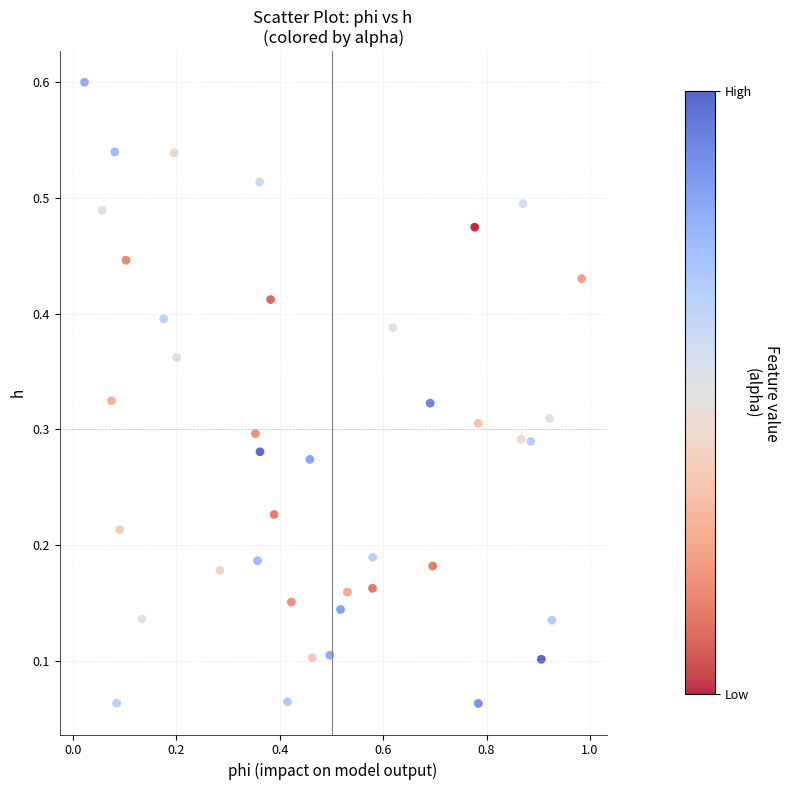

How many data points are displayed?

40